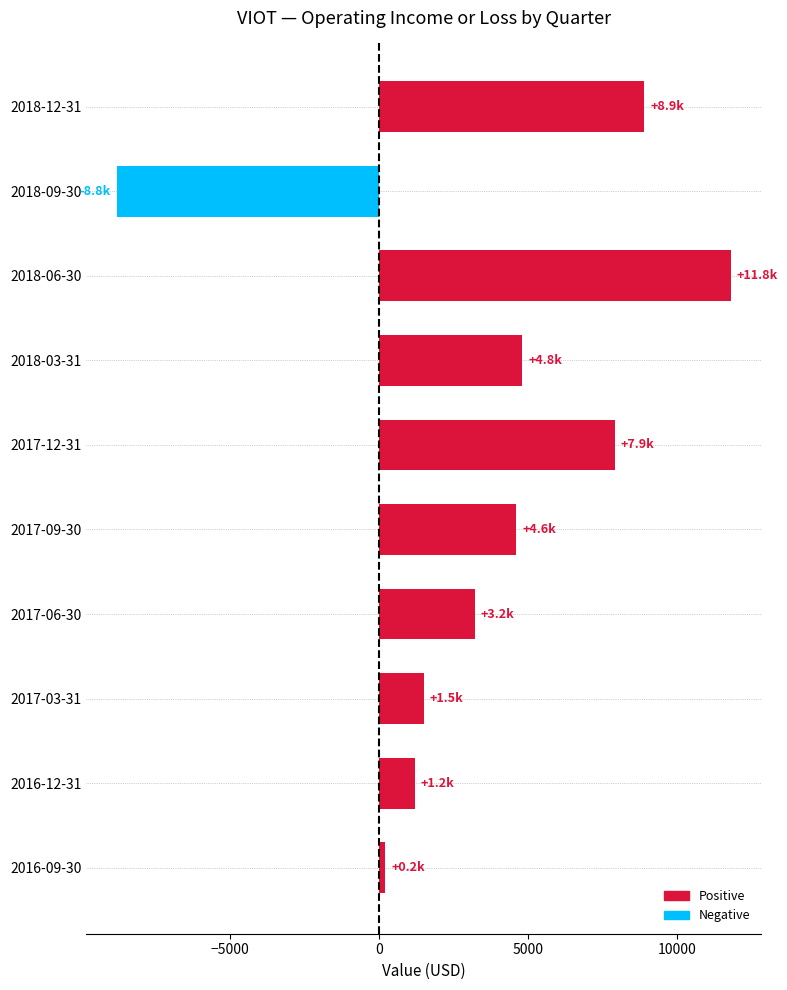

What is the label of the 1st bar from the top?

2018-12-31